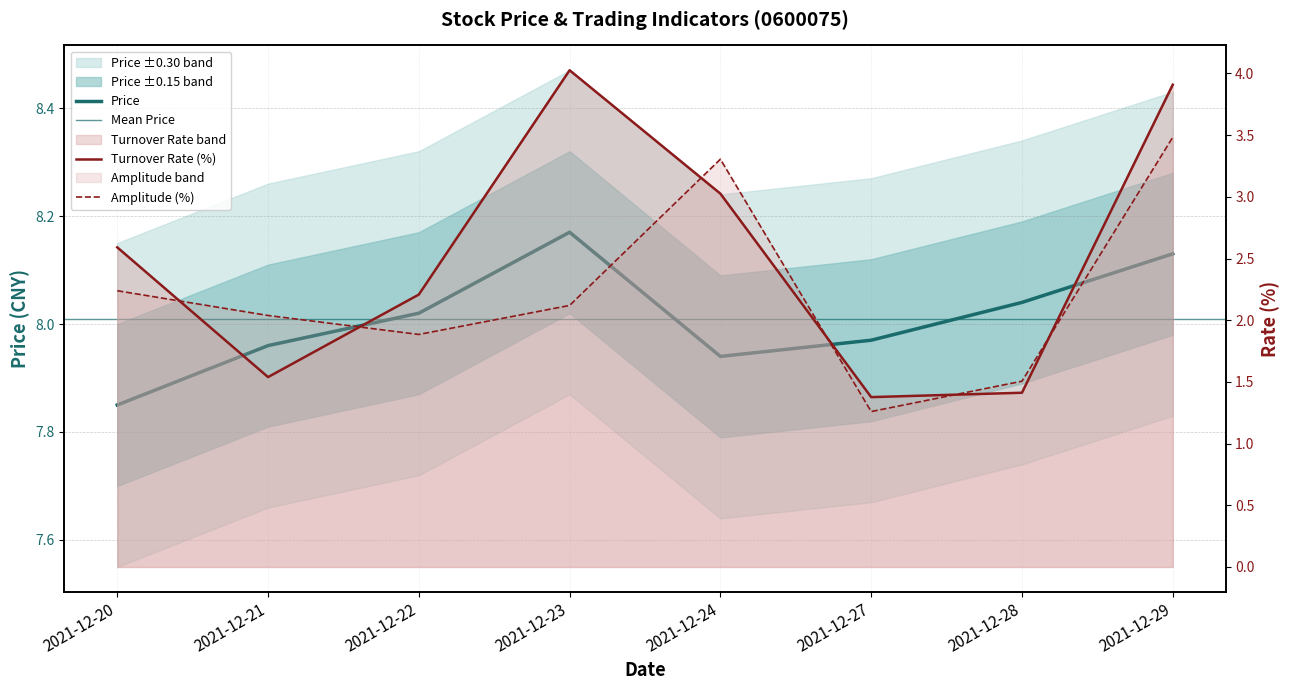

Which has a higher value, 2021-12-22 or 2021-12-20?

2021-12-22